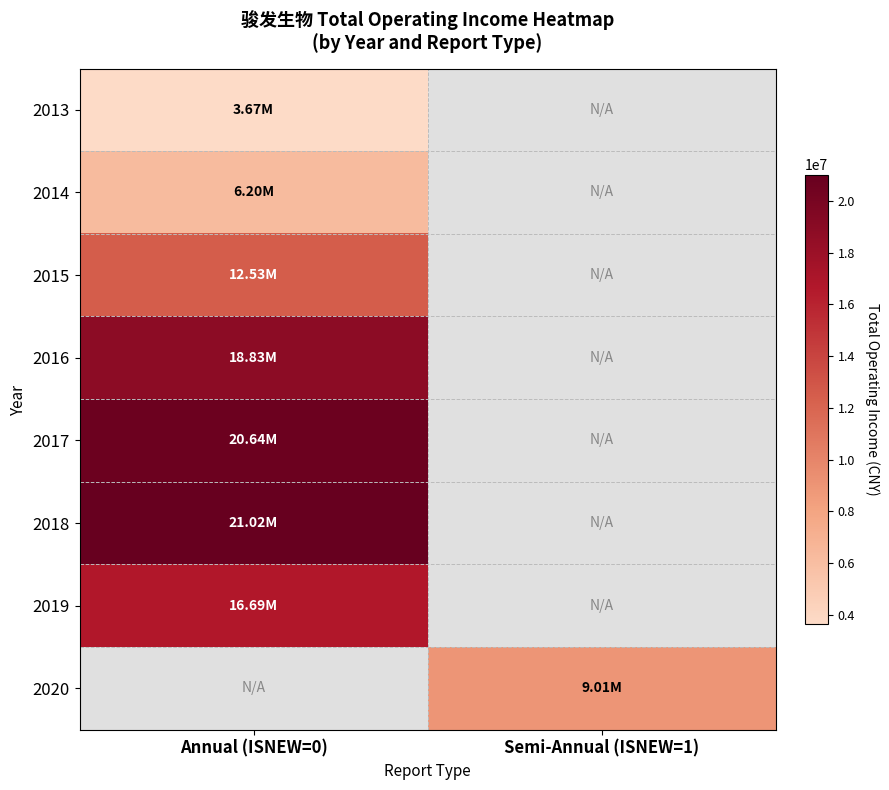

Rank the series at Semi-Annual (ISNEW=1) from lowest to highest value.

2013, 2014, 2015, 2016, 2017, 2018, 2019, 2020